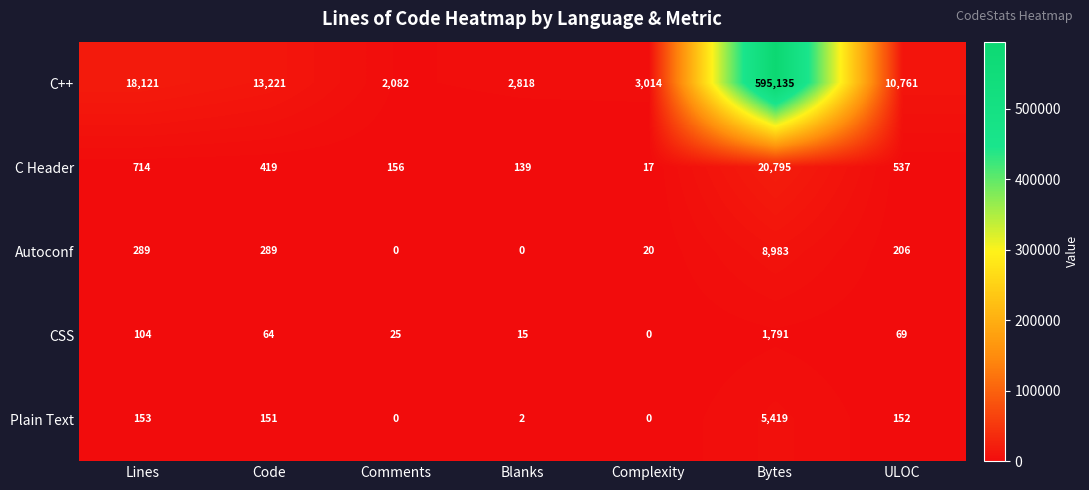

Where is C Header nearest to the value 10406?

Lines